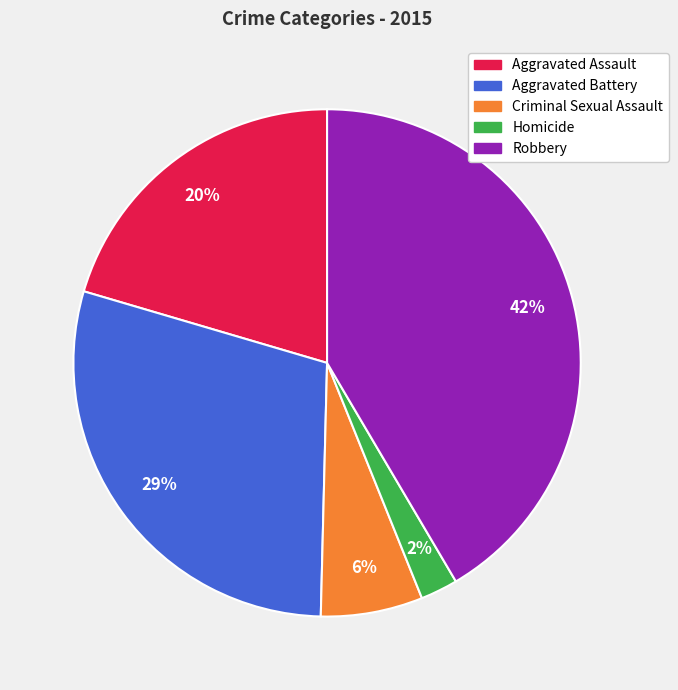

To the nearest percent, what is the difference between the Homicide and Aggravated Assault slice percentages?

18%